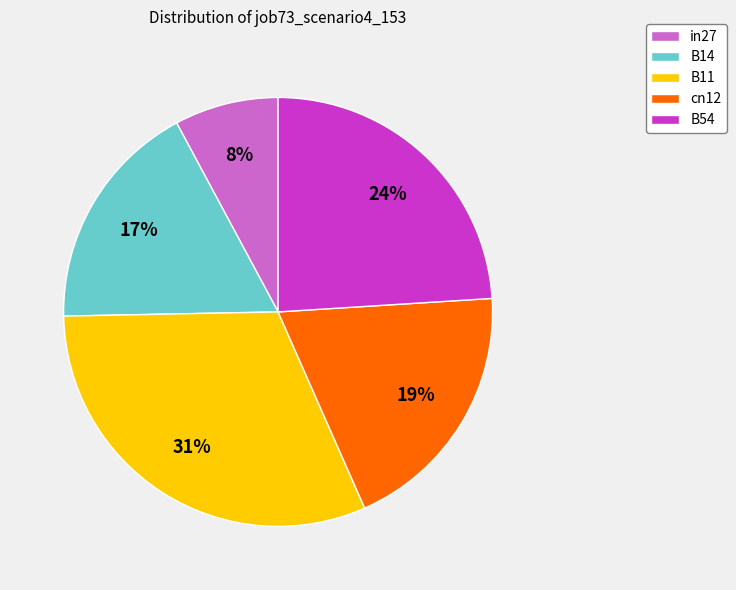

Rank the categories by value from highest to lowest.

B11, B54, cn12, B14, in27